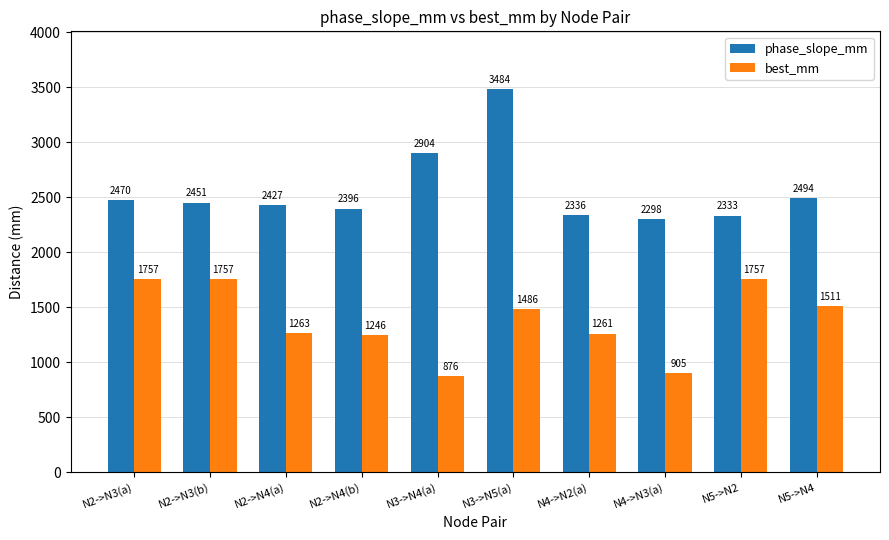

What is the sum of all phase_slope_mm values?

25593